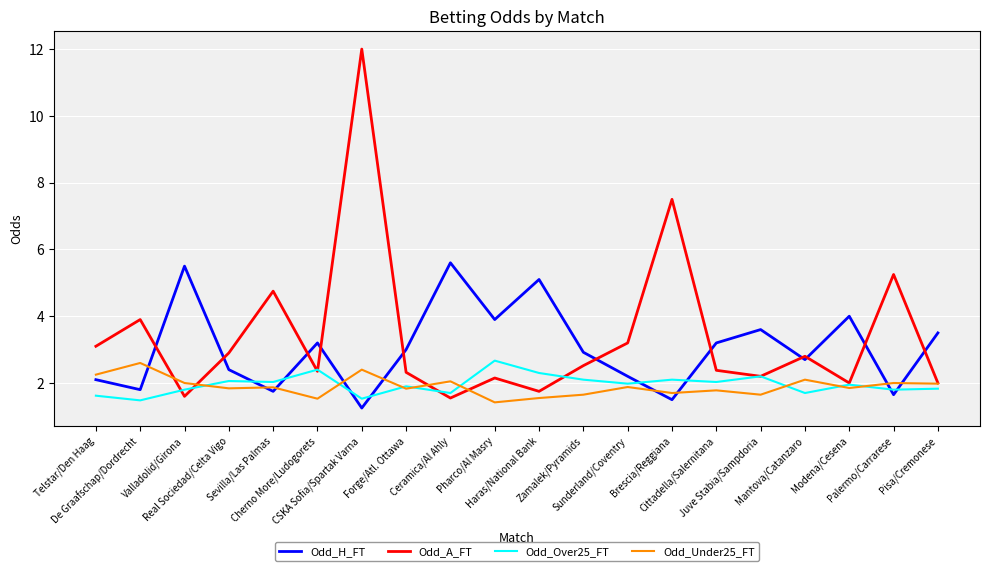

Which series has the largest range (max minus min)?

Odd_A_FT